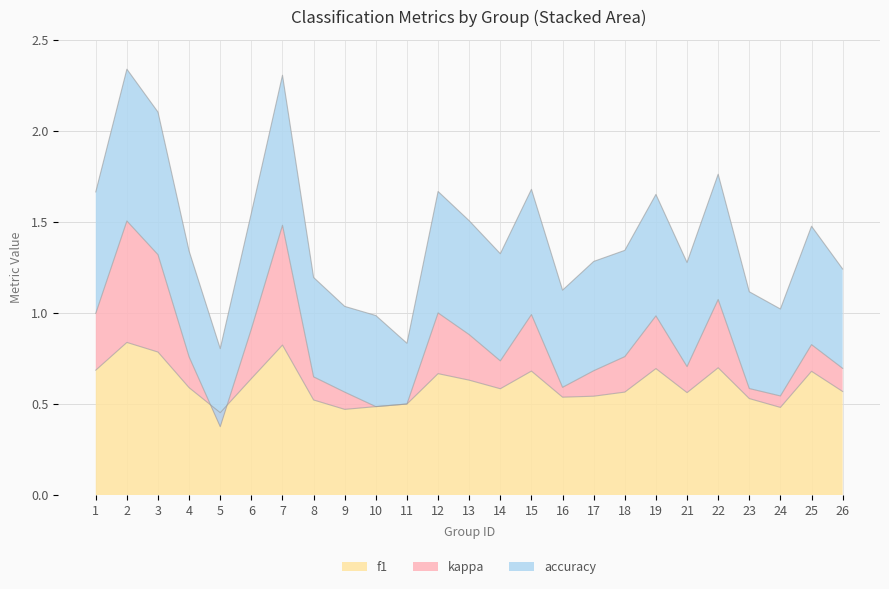

True or false: f1 has a value of 0.4 at 13.

False